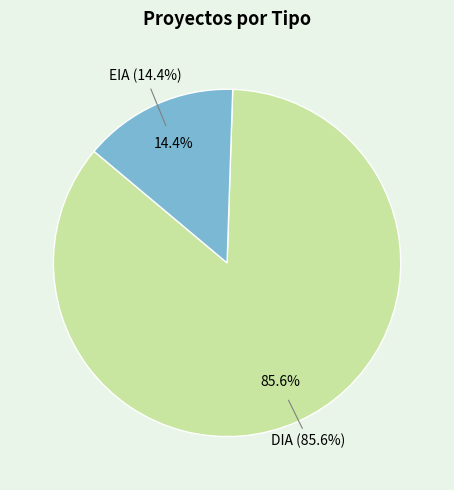

What is the majority slice?

DIA